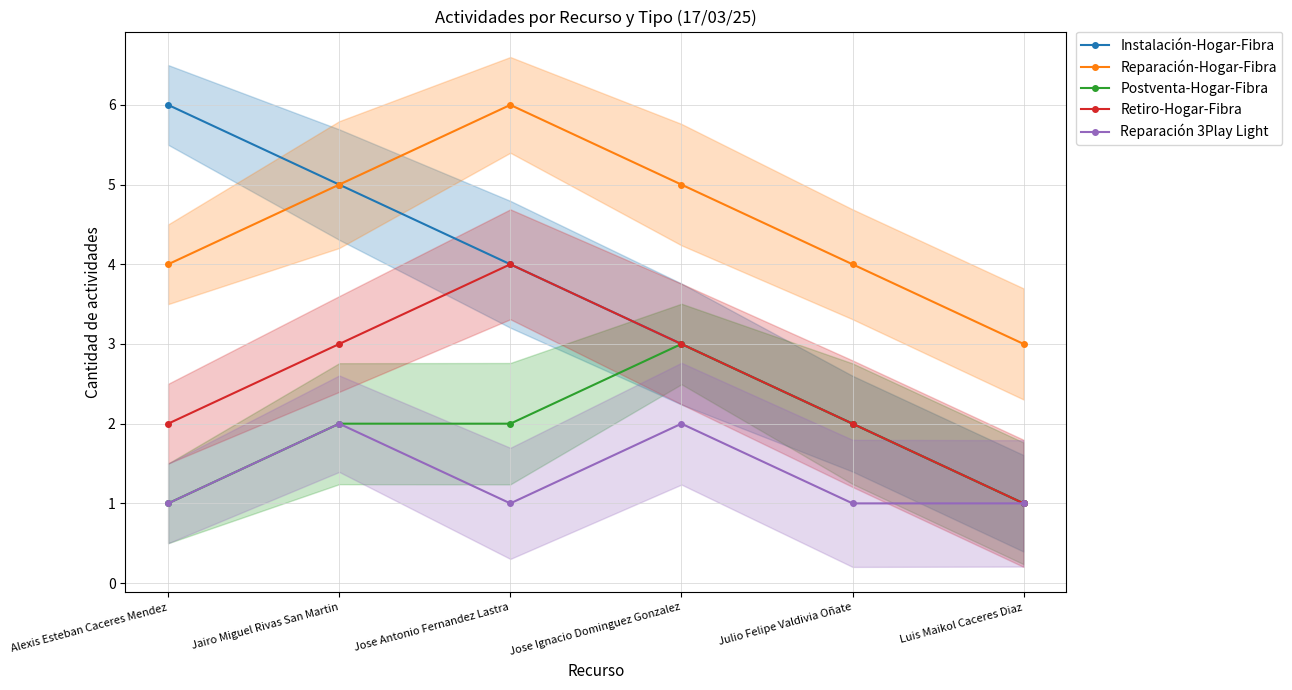

What is the average value of the Reparación 3Play Light series?

1